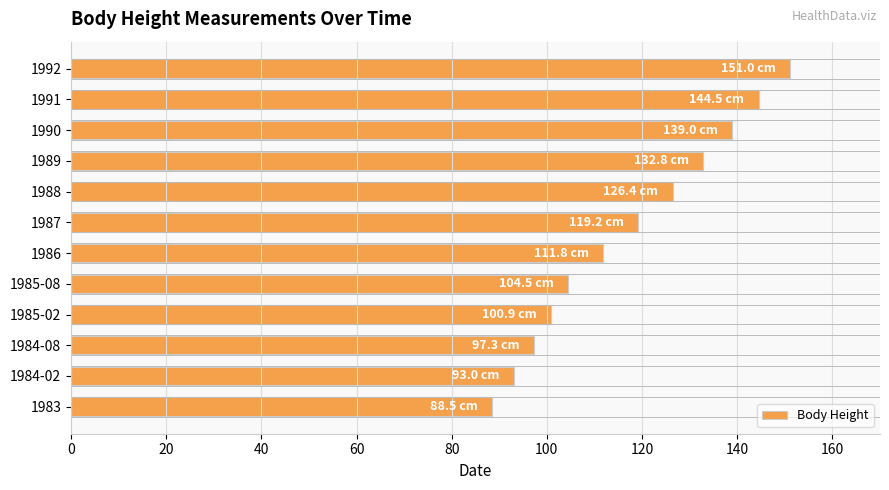

What is the ratio of the value at 1987 to the value at 1985-08?

1.1